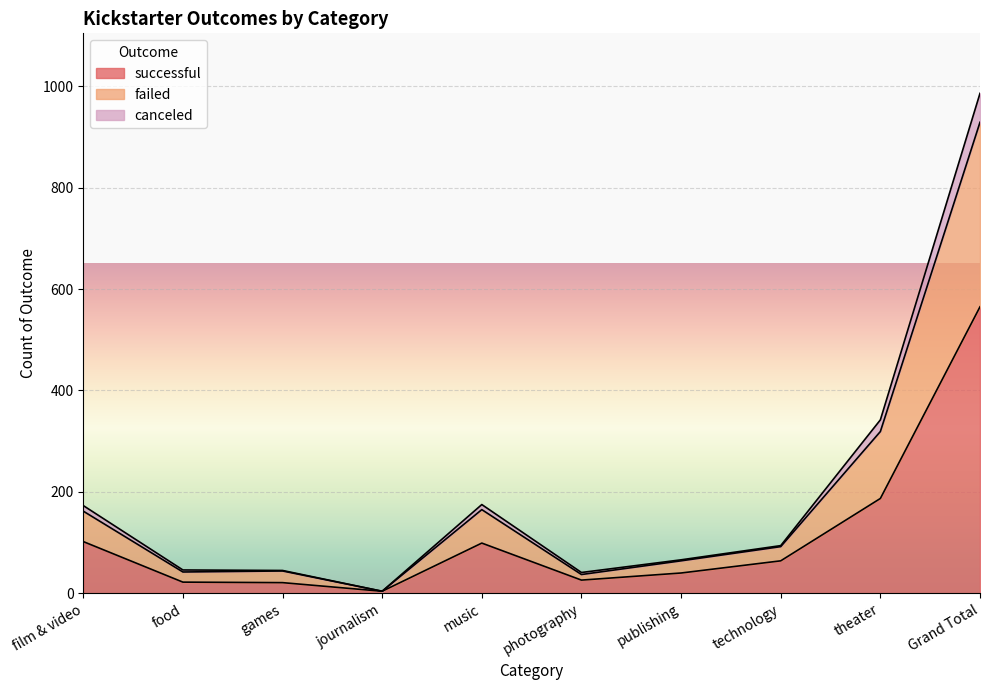

What is the total value across all series at theater?

342